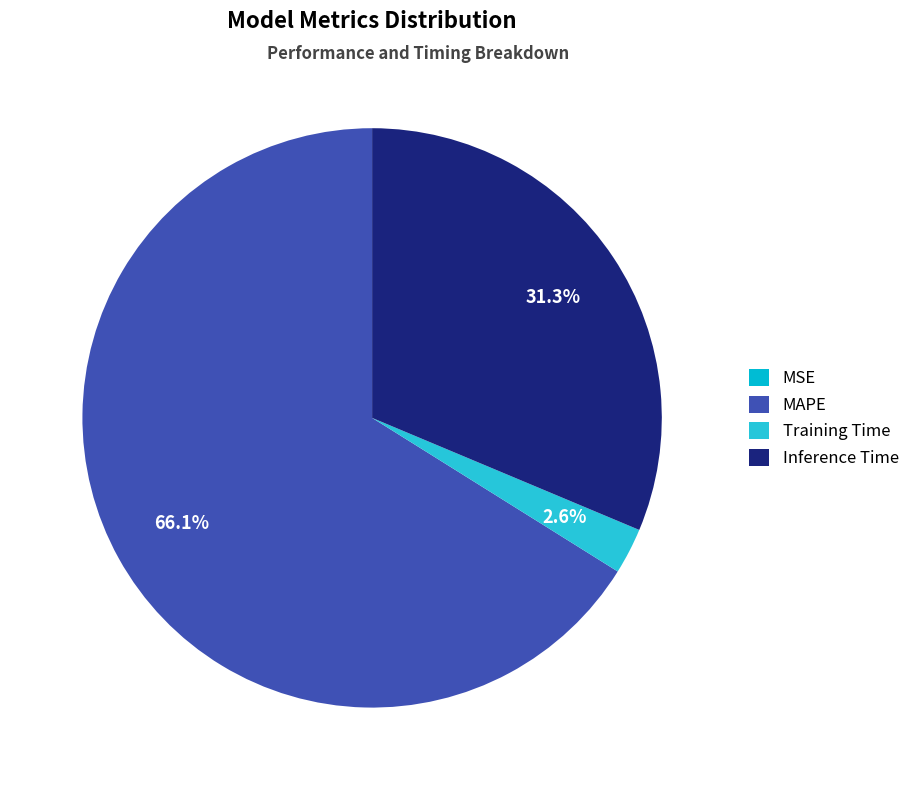

To the nearest percent, what is the combined percentage of MAPE and MSE?

66%